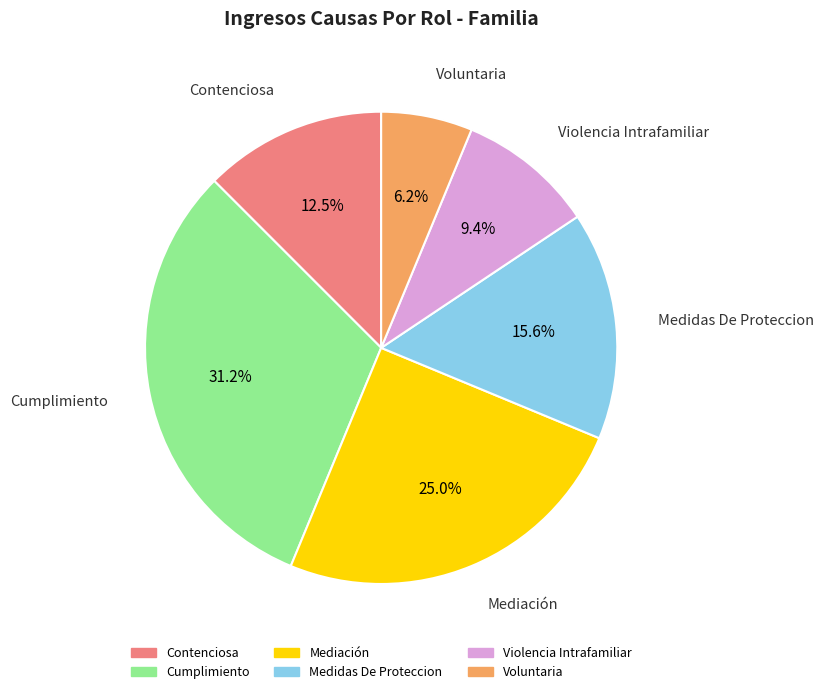

How many segments does this pie chart have?

6